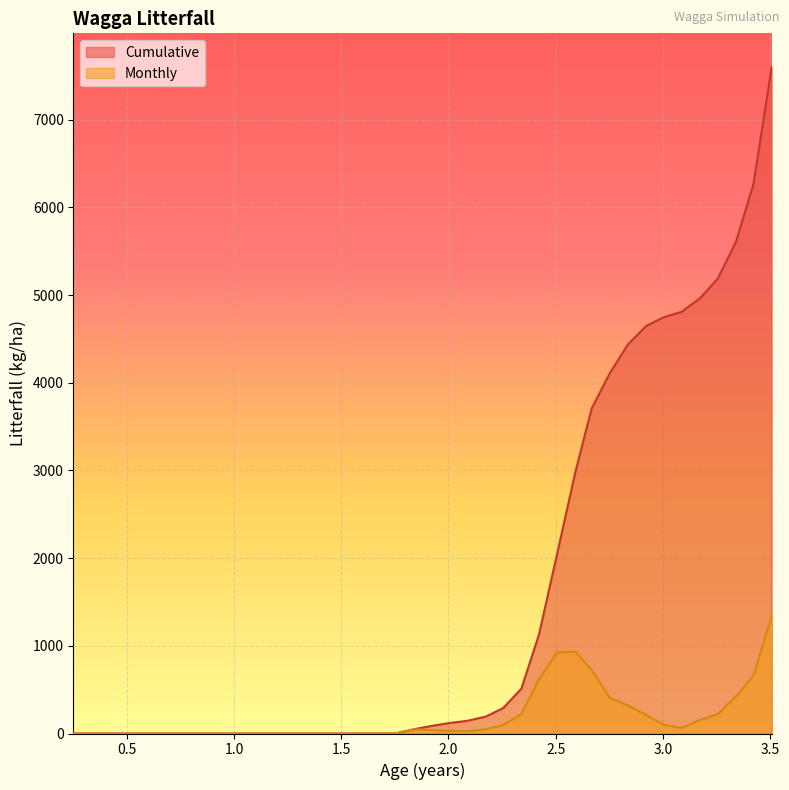

Which series has the widest spread of values?

Cumulative